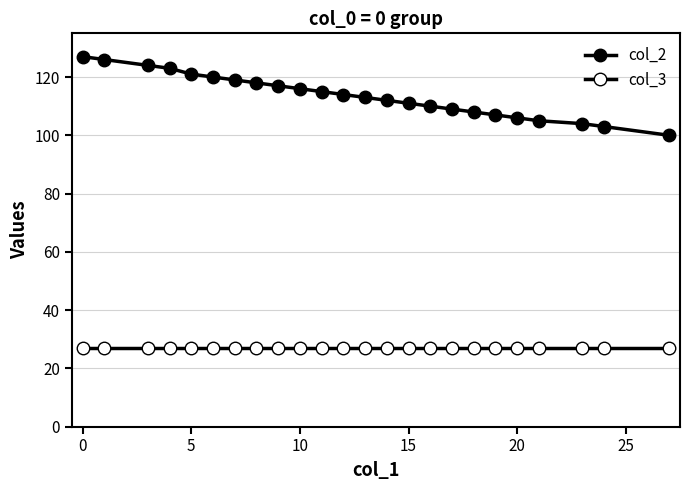

How many data points in col_2 are less than 114?

12